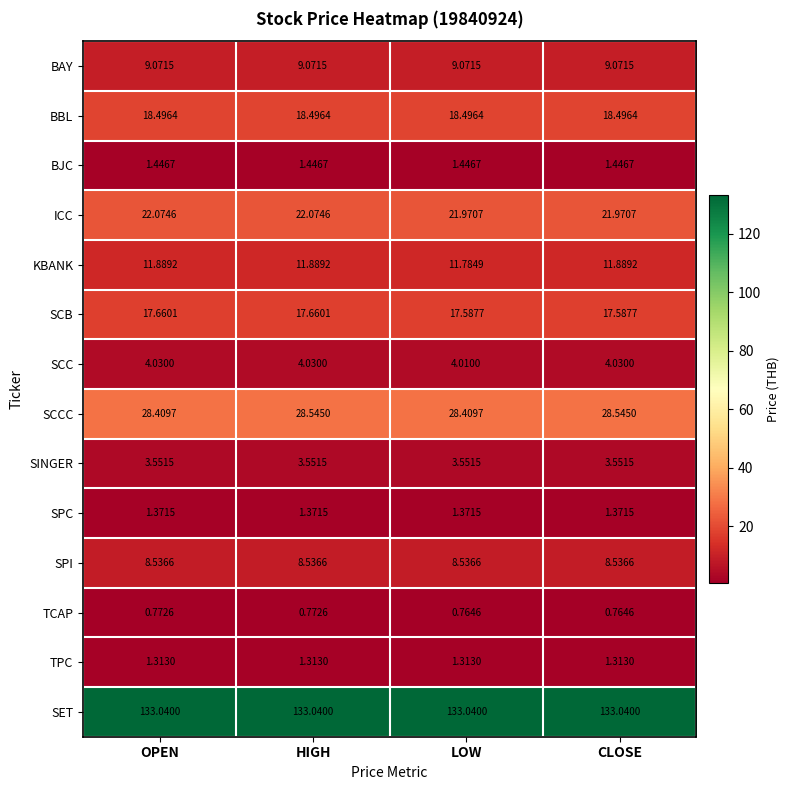

Where does the ICC series first go above 22?

OPEN